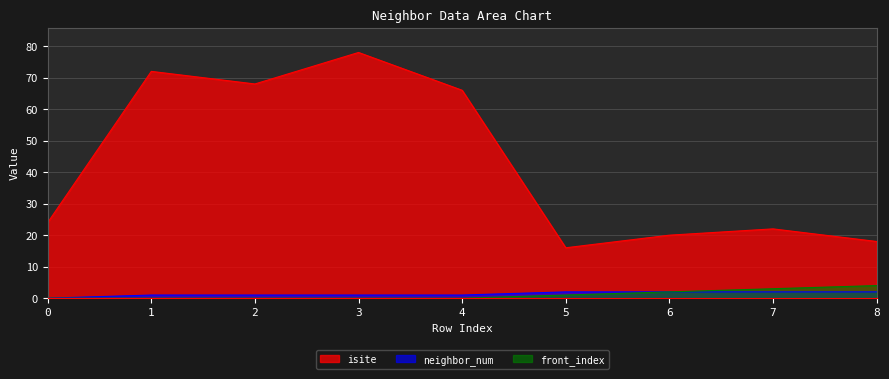

Reading right to left, list all the values displayed in this chart.

isite: 18	22	20	16	66	78	68	72	24
neighbor_num: 2	2	2	2	1	1	1	1	0
front_index: 4	3	2	1	0	0	0	0	0